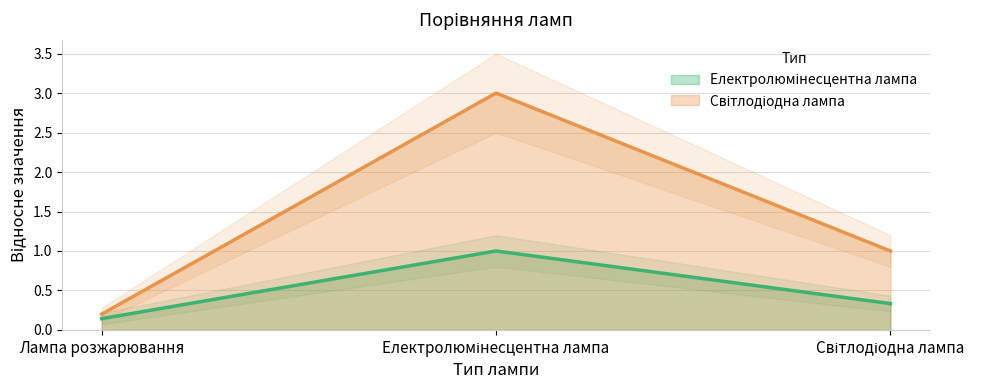

Count the Електролюмінесцентна лампа values in the range 0 to 1.

3